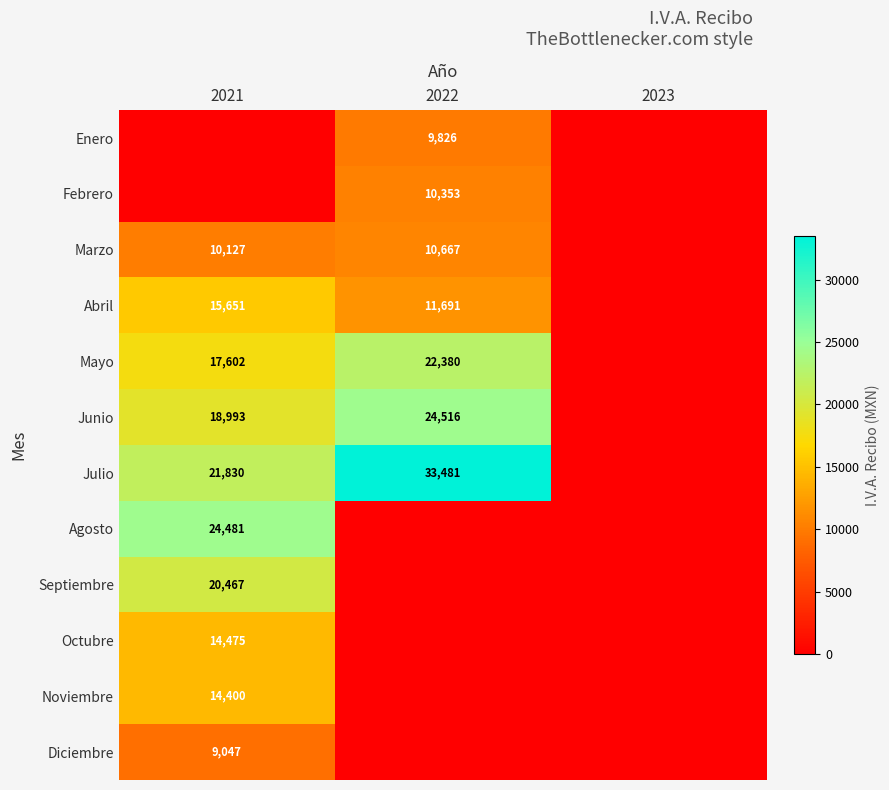

At which category is the sum across all series the highest?

2021